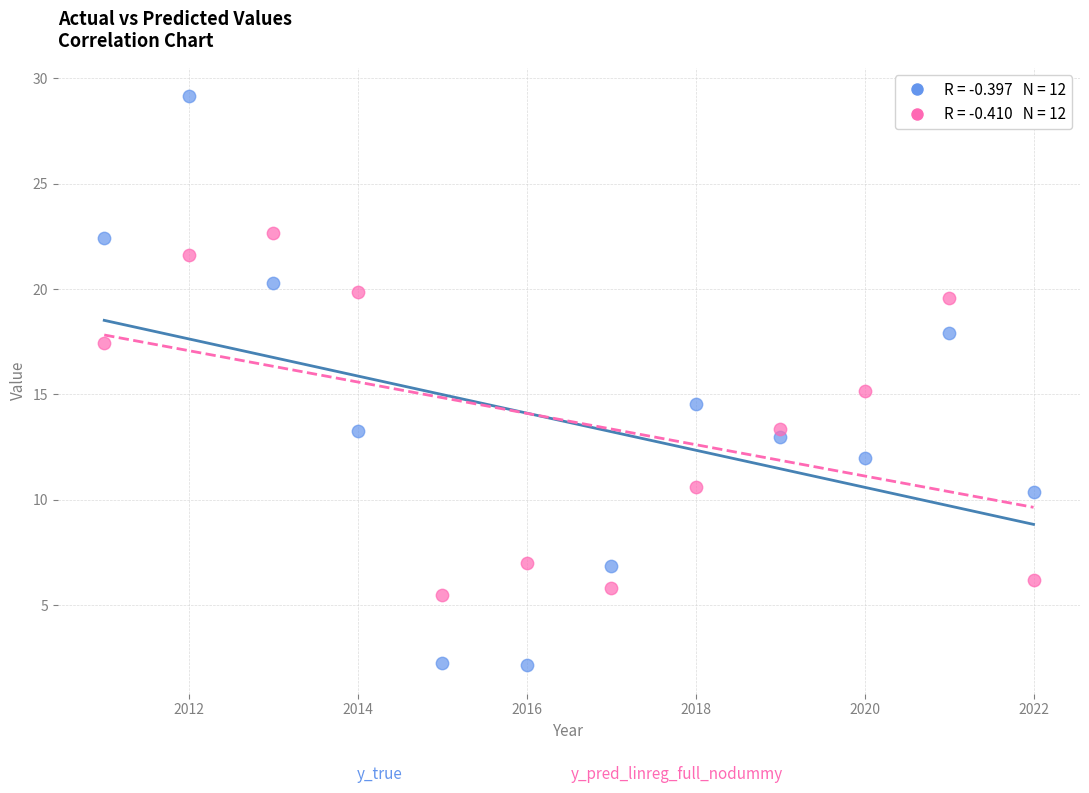

Across all data points, what is the range of Y values (max minus min)?

27.0